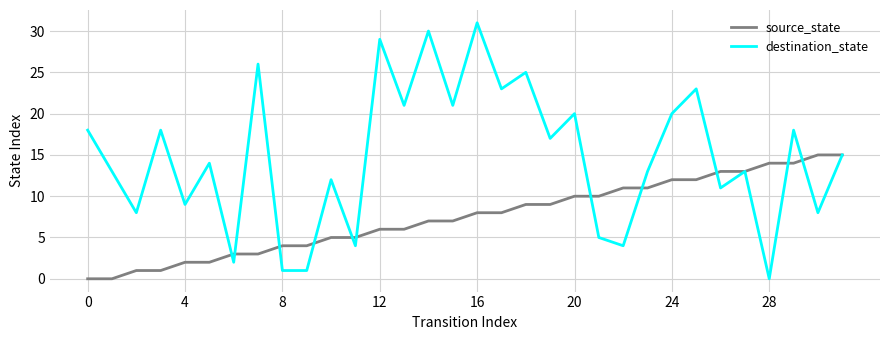

Which series has the largest range (max minus min)?

destination_state